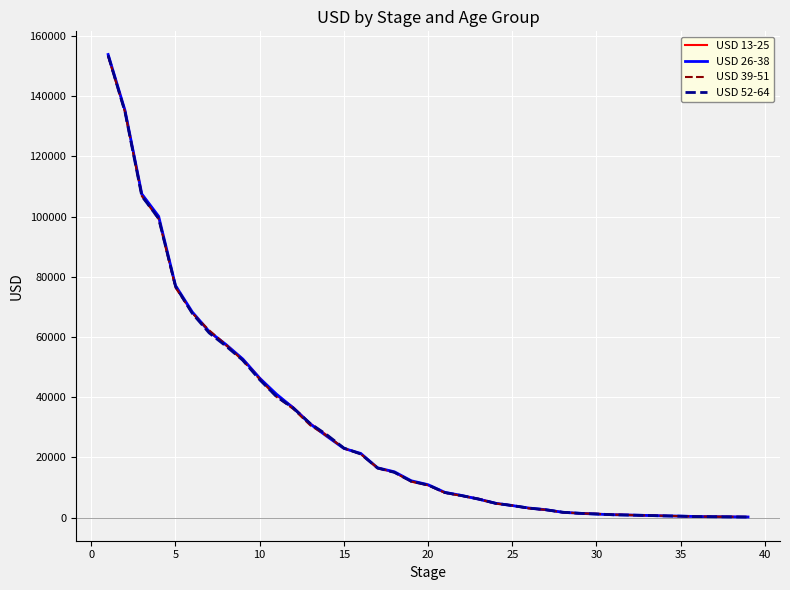

Which series has the largest range (max minus min)?

USD 26-38